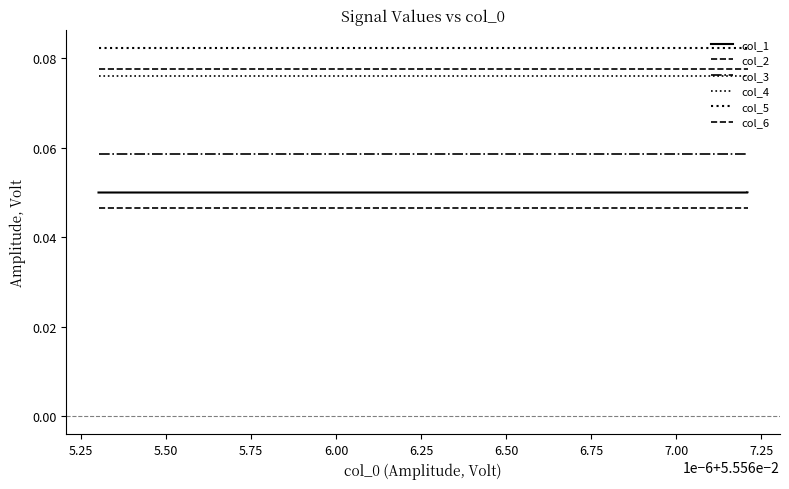

True or false: col_6 has more than 0 points higher than both neighbors.

False